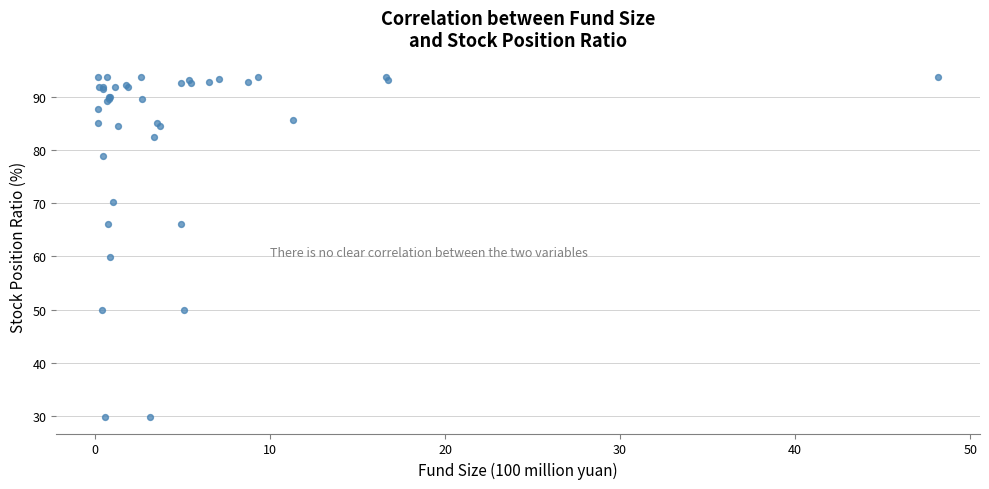

What Y value in the scatter plot is closest to 61?

59.8